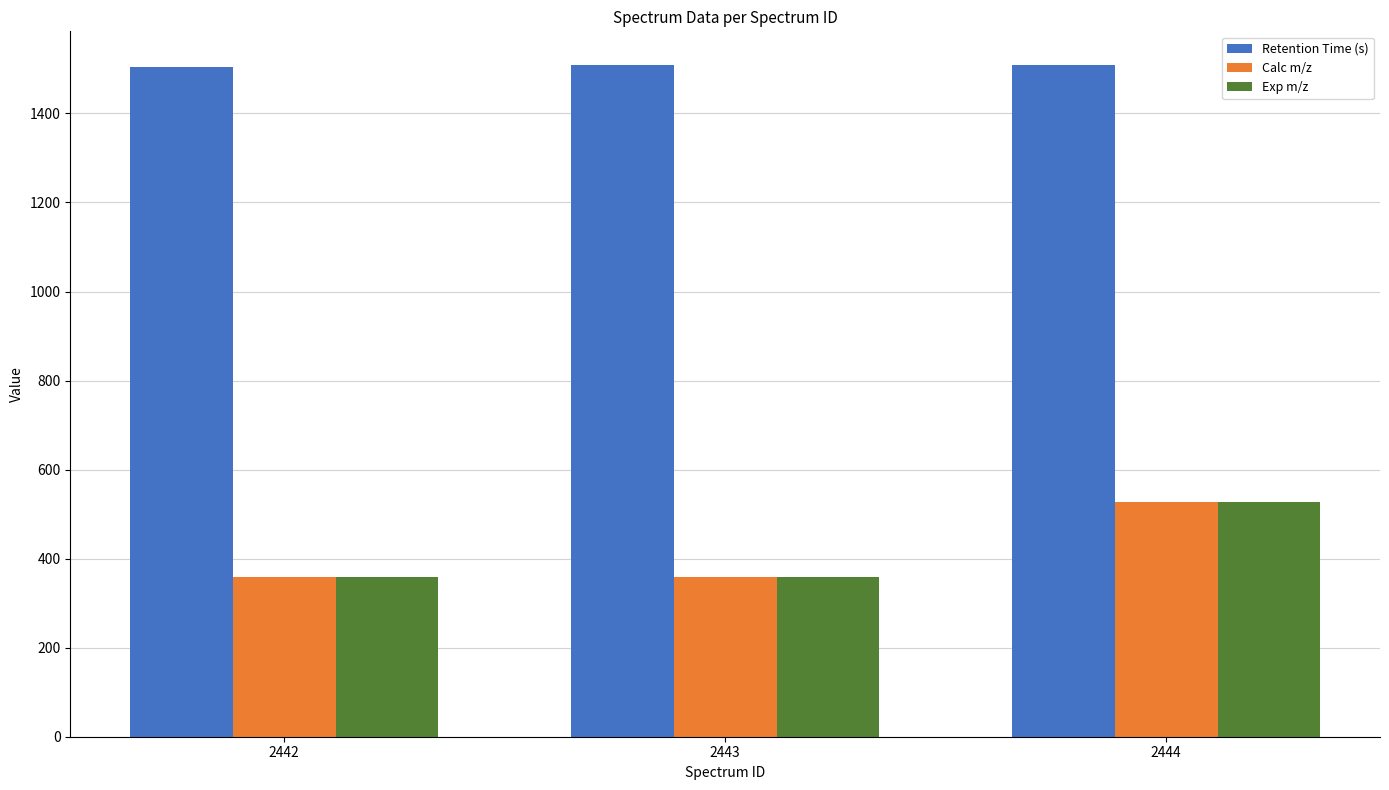

Between 2443 and 2444, which series saw the biggest shift?

Exp m/z